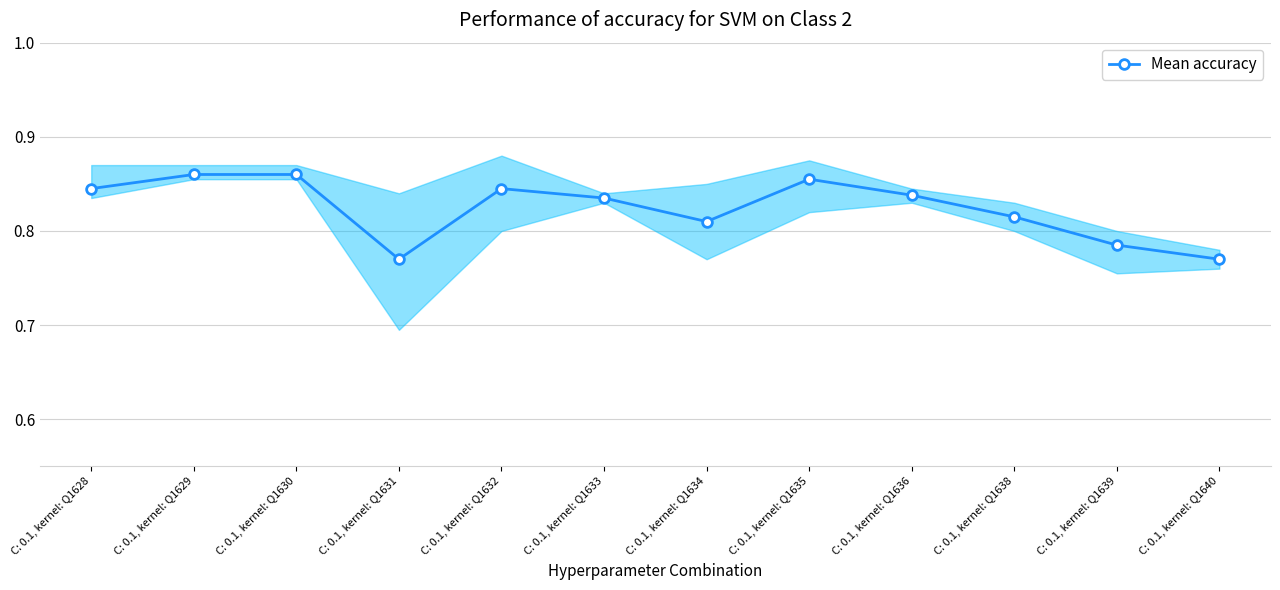

What is the sum of the values at C: 0.1, kernel: Q1630 and C: 0.1, kernel: Q1636?

1.7